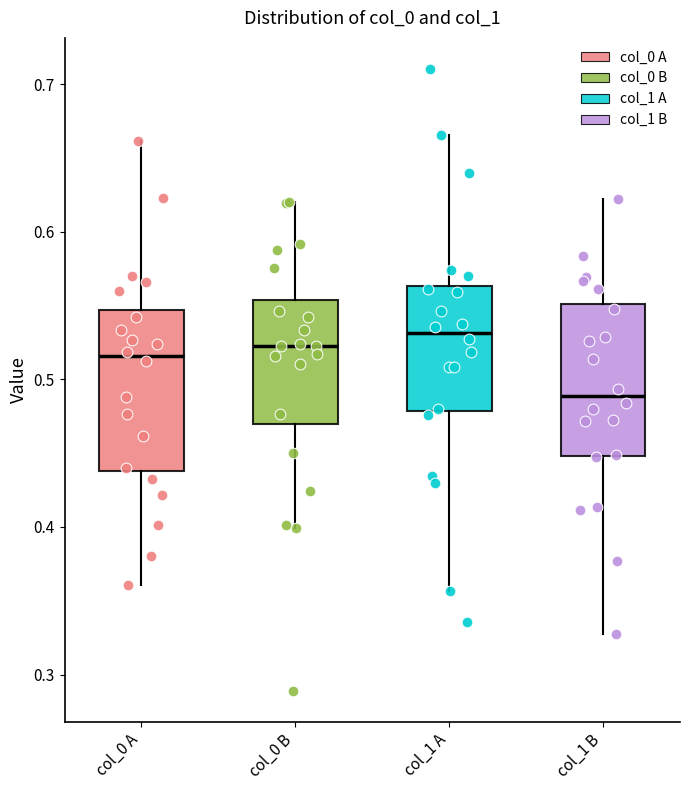

Reading left to right, read every box against the y-axis: the position of its median line, the range the box covers, and the ends of its whiskers. The values are not printed on the chart, so give them approximately, as read against the axis.

col_0 A: median 0.52, box 0.44 to 0.55, whiskers 0.36 to 0.66
col_0 B: median 0.52, box 0.47 to 0.55, whiskers 0.40 to 0.62
col_1 A: median 0.53, box 0.48 to 0.56, whiskers 0.36 to 0.67
col_1 B: median 0.49, box 0.45 to 0.55, whiskers 0.33 to 0.62